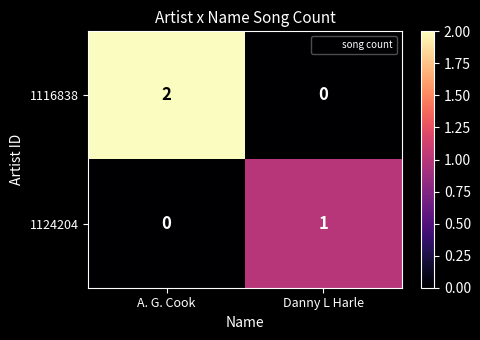

Is it true that 1124204 equals 2 at Danny L Harle?

False